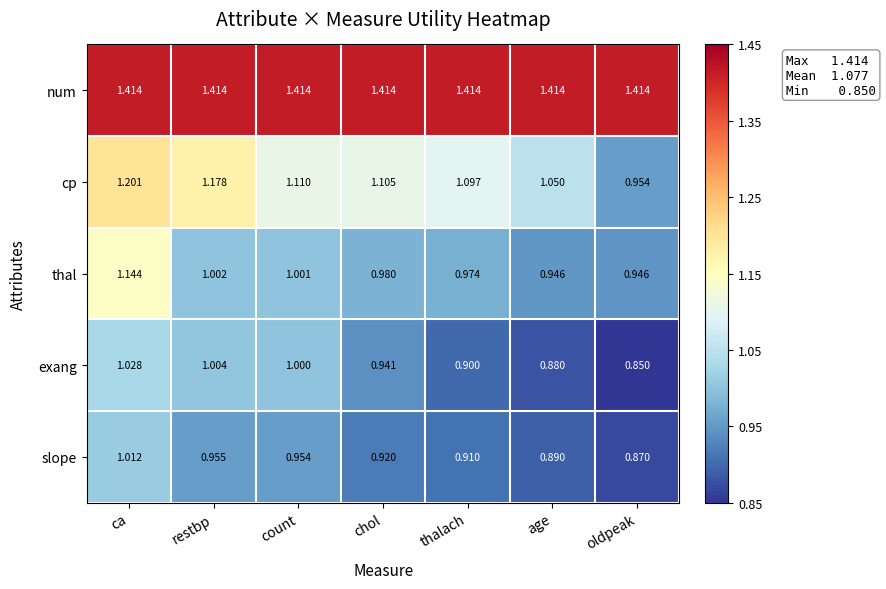

Rank the series at restbp from lowest to highest value.

slope, thal, exang, cp, num